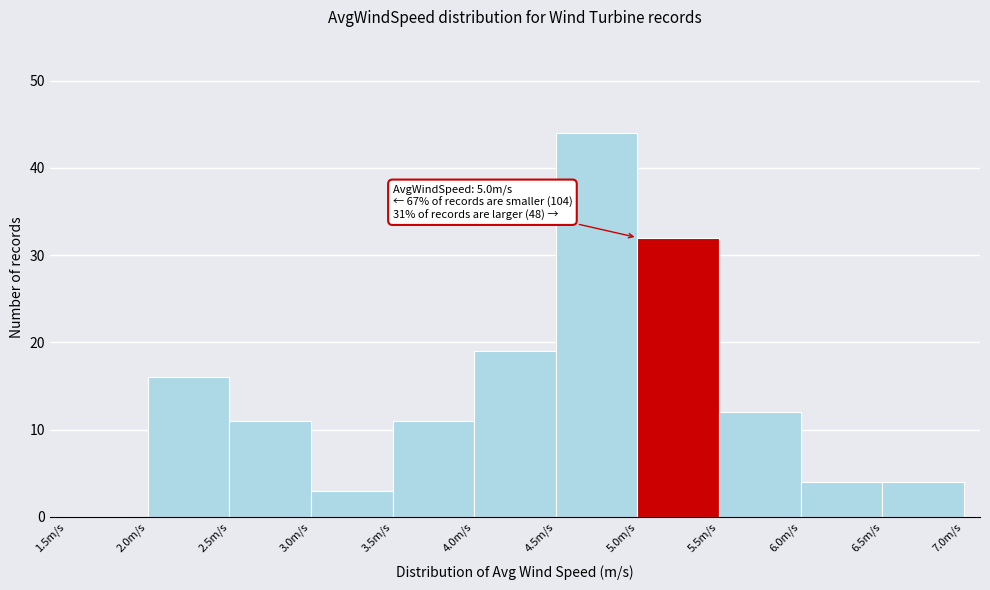

Which range on the x-axis has the tallest bar?

4.5 to 5.0